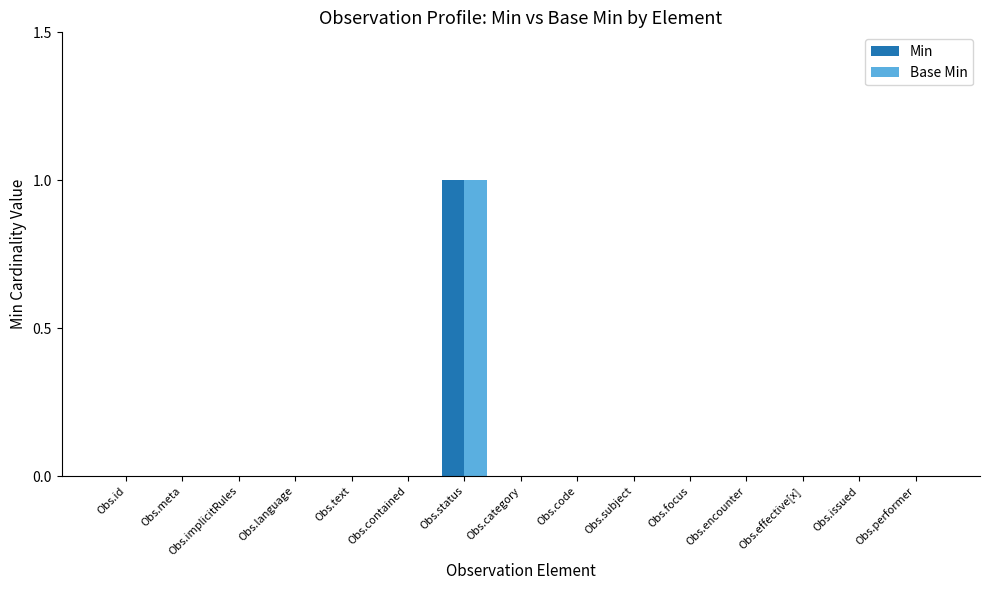

True or false: Base Min has a value of 0 at Obs.meta.

True